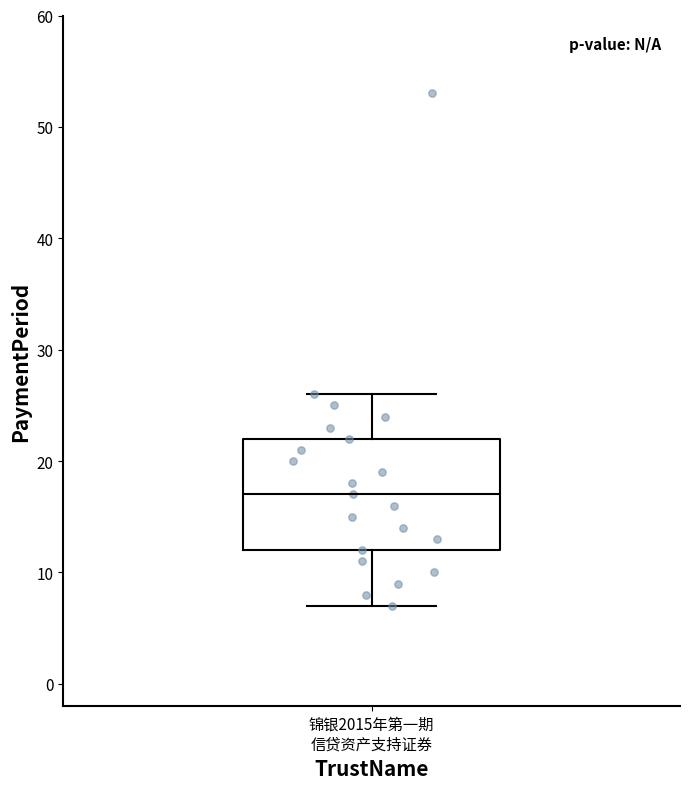

Where is the lower edge of the box for 锦银2015年第一期 信贷资产支持证券 on the y-axis? The values are not printed on the chart, so give them approximately, as read against the axis.

12